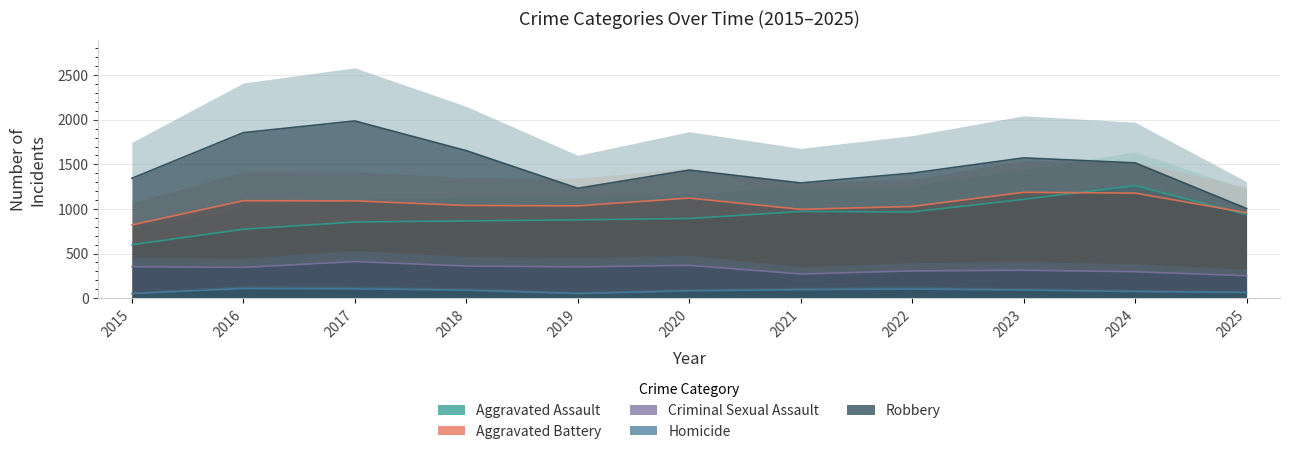

Which series has the largest total across all categories?

Robbery